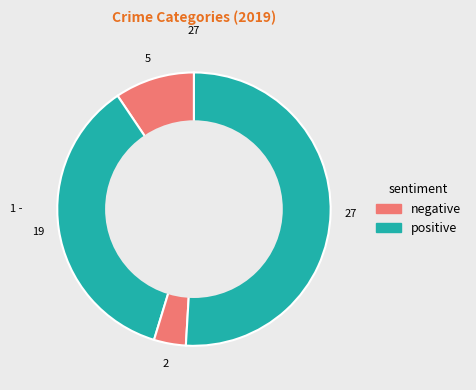

Count the number of slices in the pie.

4